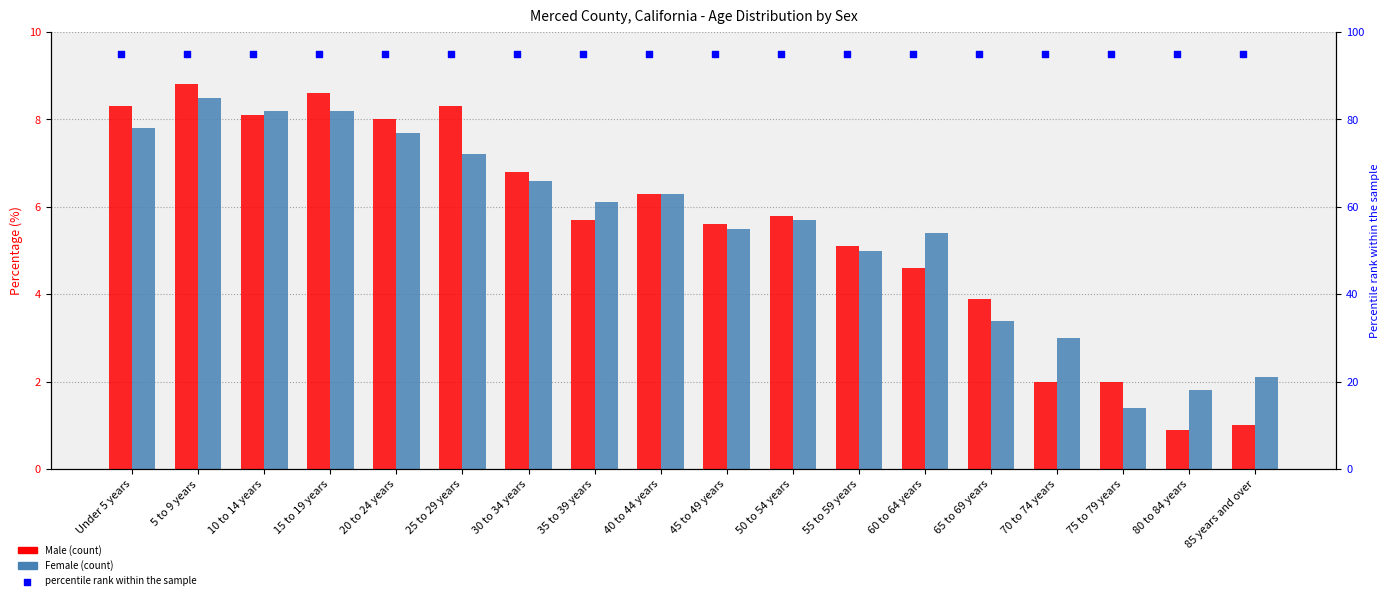

Which series has the largest Y range (max minus min)?

Male